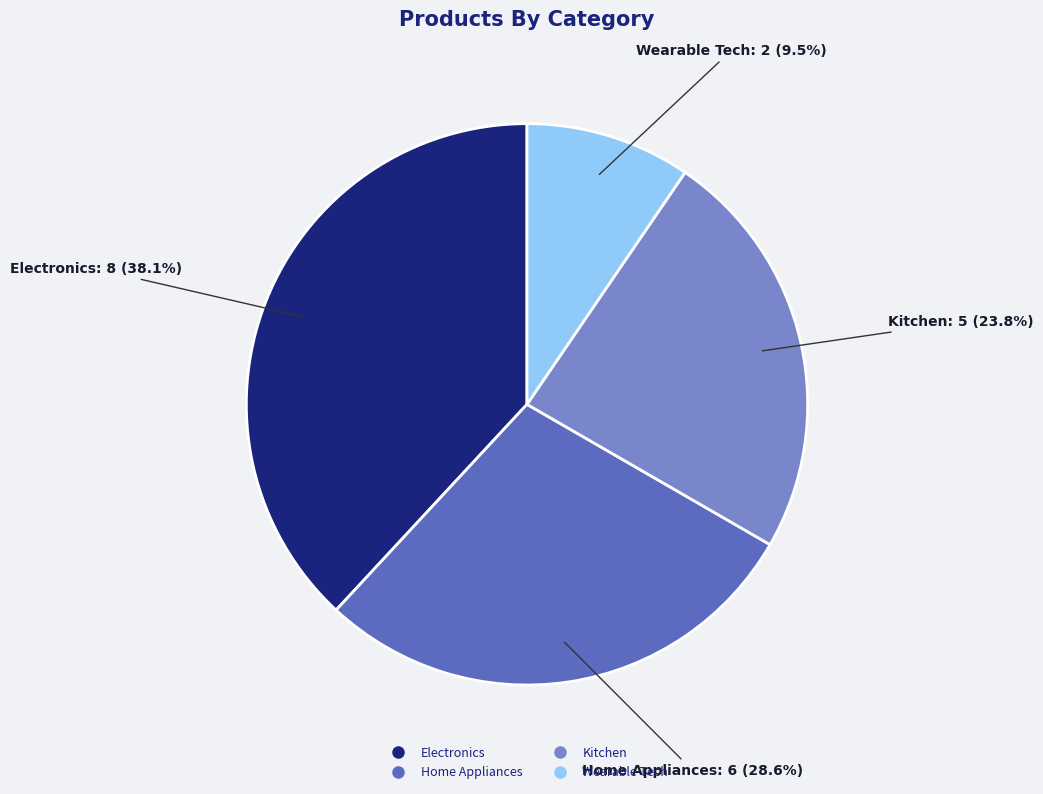

Do Home Appliances and Wearable Tech together represent more than half of the pie?

No